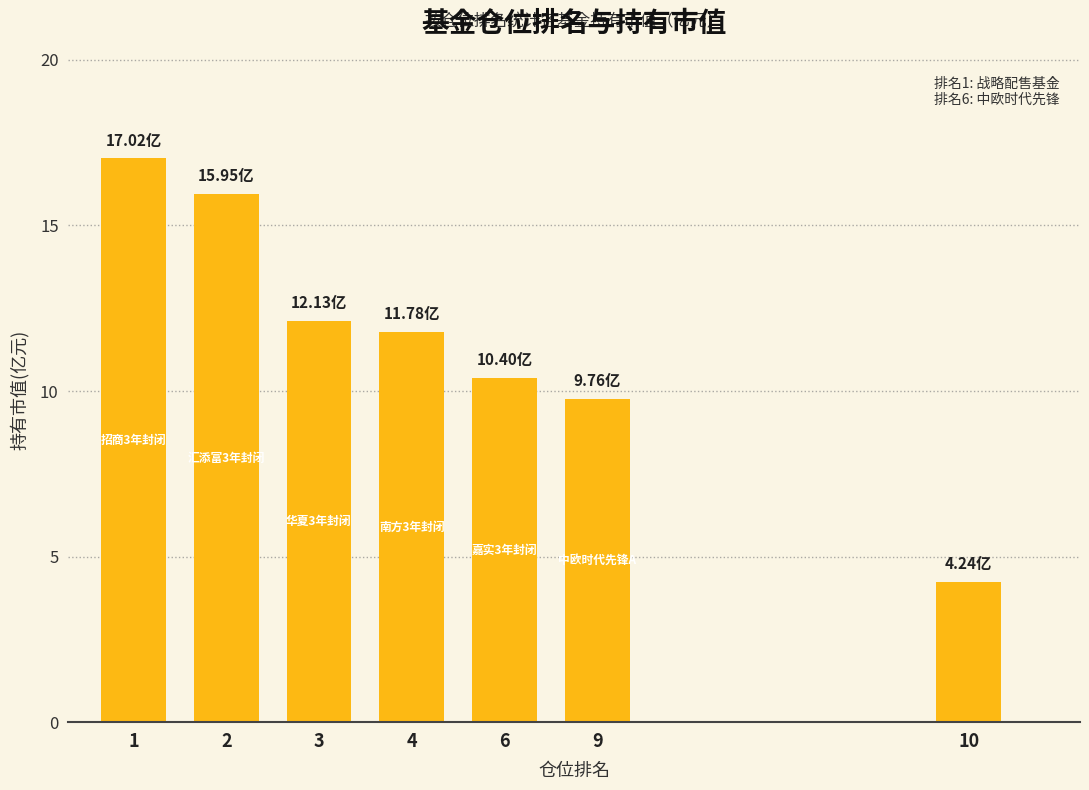

What is the change in value from 1 to 2?

-1.1